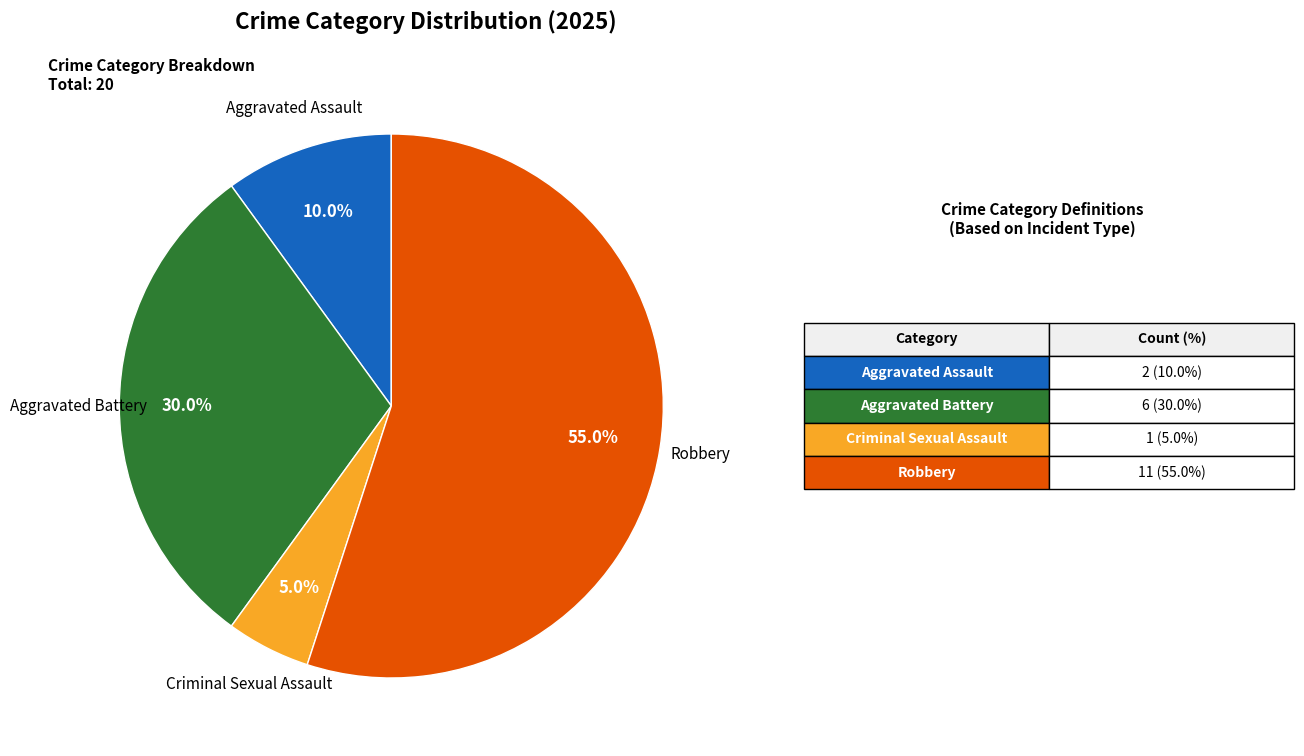

Which slice is the largest?

Robbery